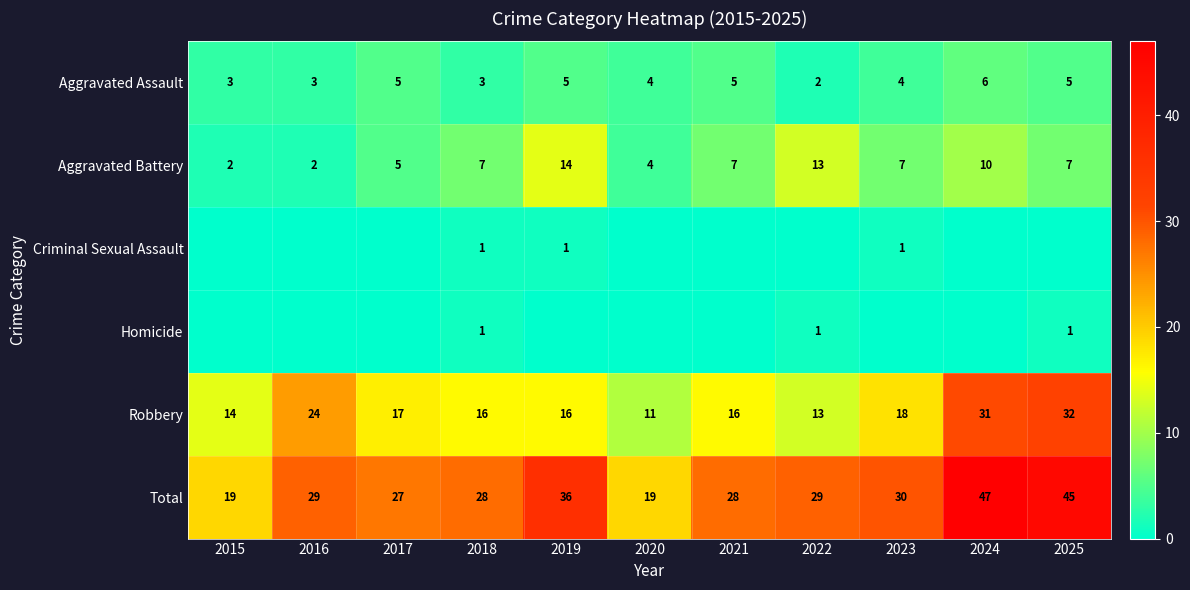

Is the value of Aggravated Assault at 2025 greater than the value of Robbery at 2024?

No